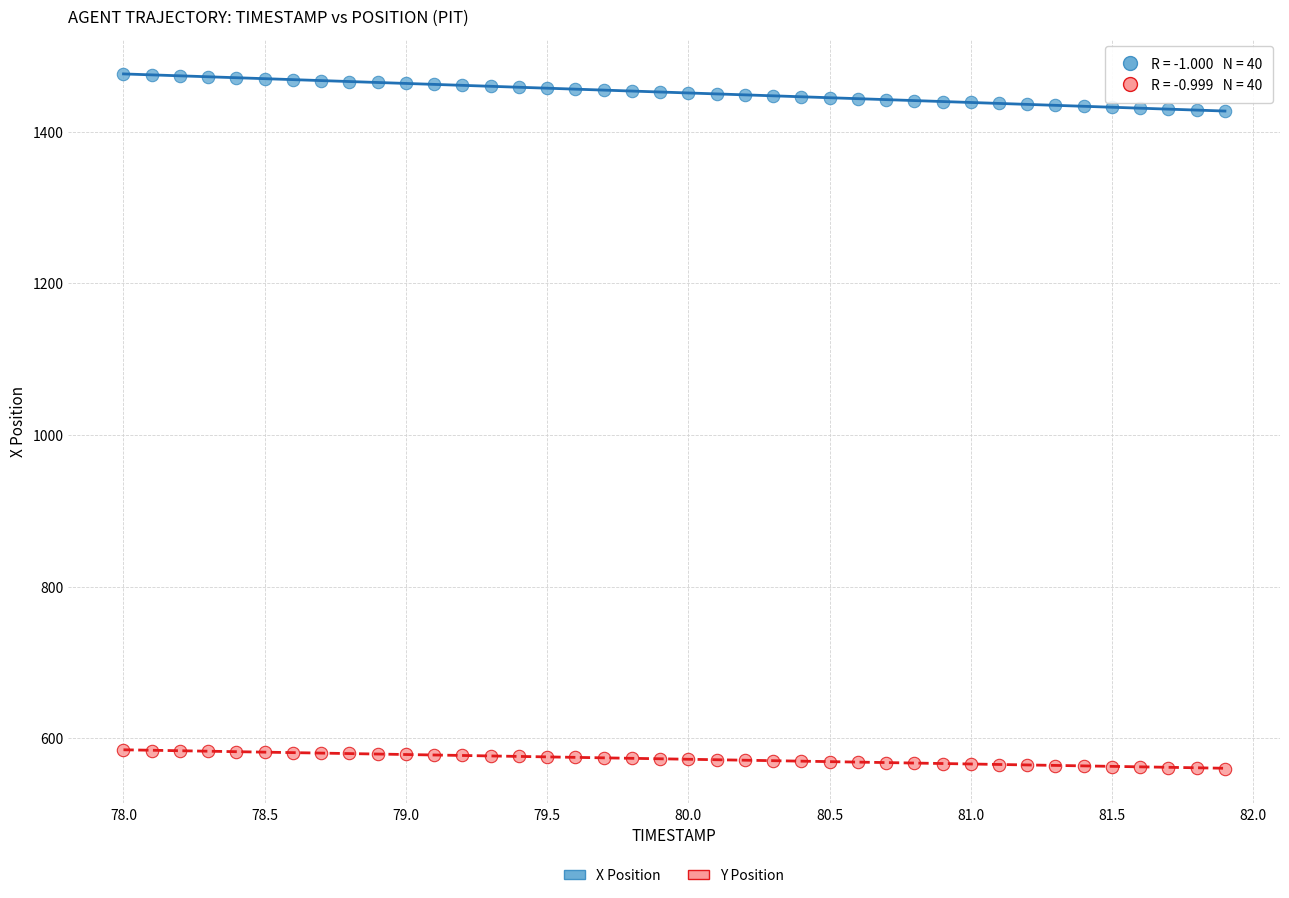

Which series has the widest spread of Y values?

X Position